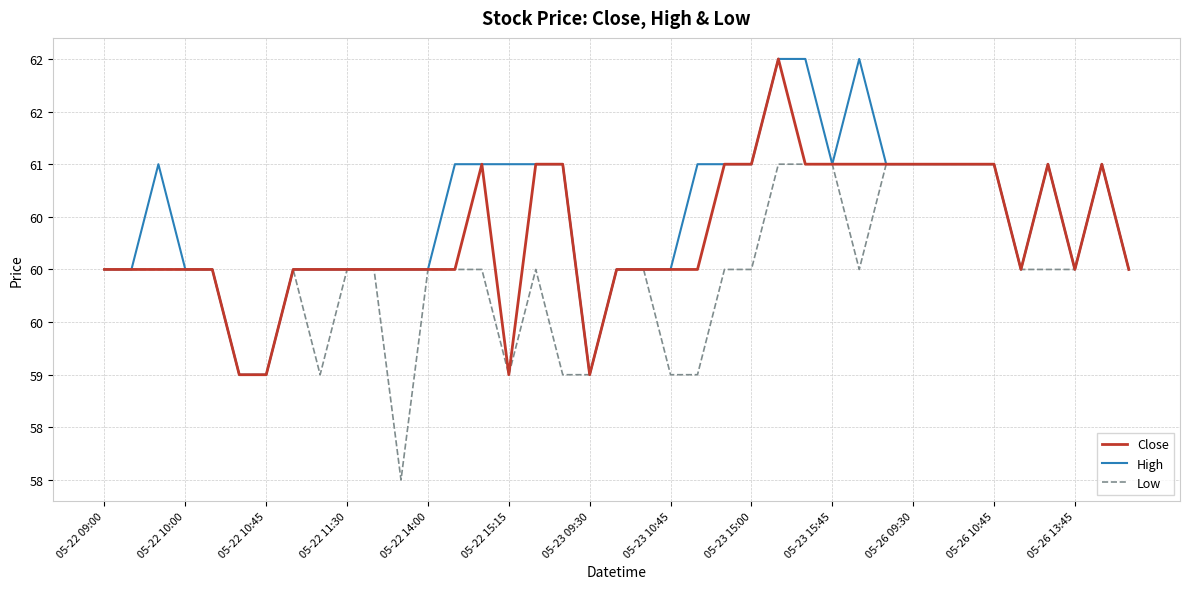

At which label does High first exceed 61?

25